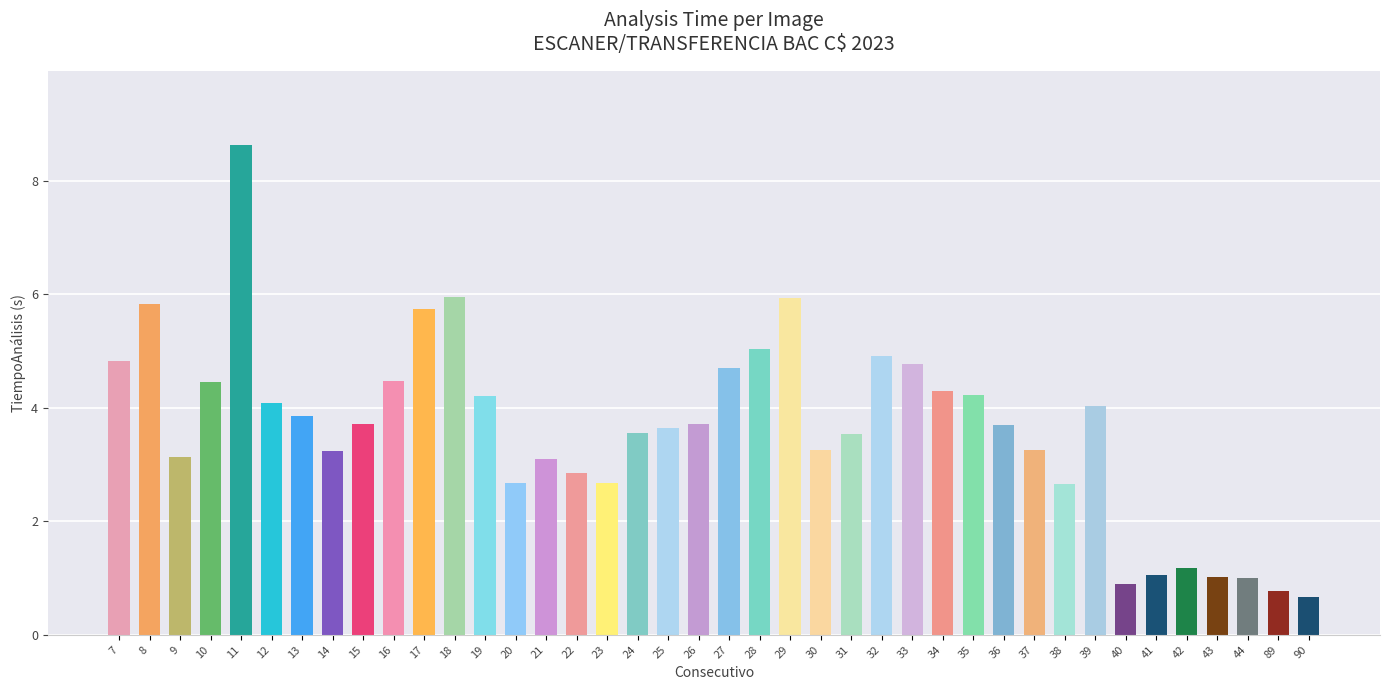

At which label does the data first exceed 3?

7